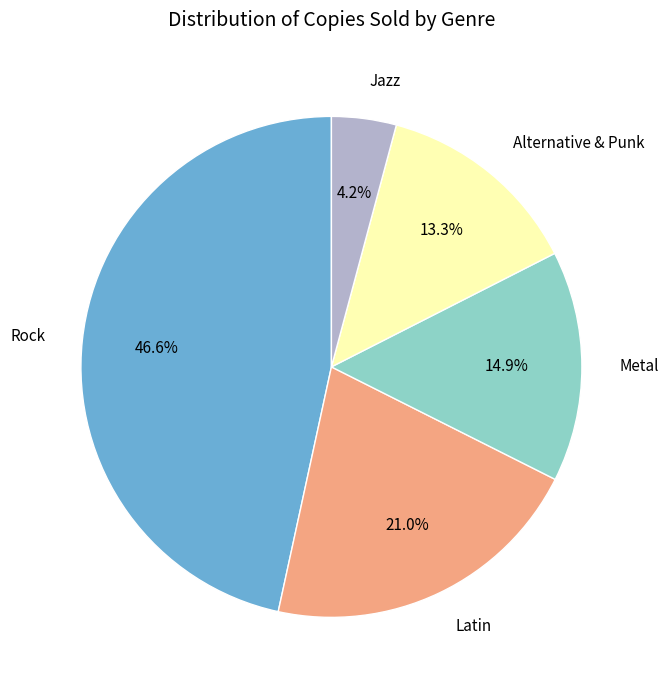

True or false: Metal accounts for 3% of the total.

False